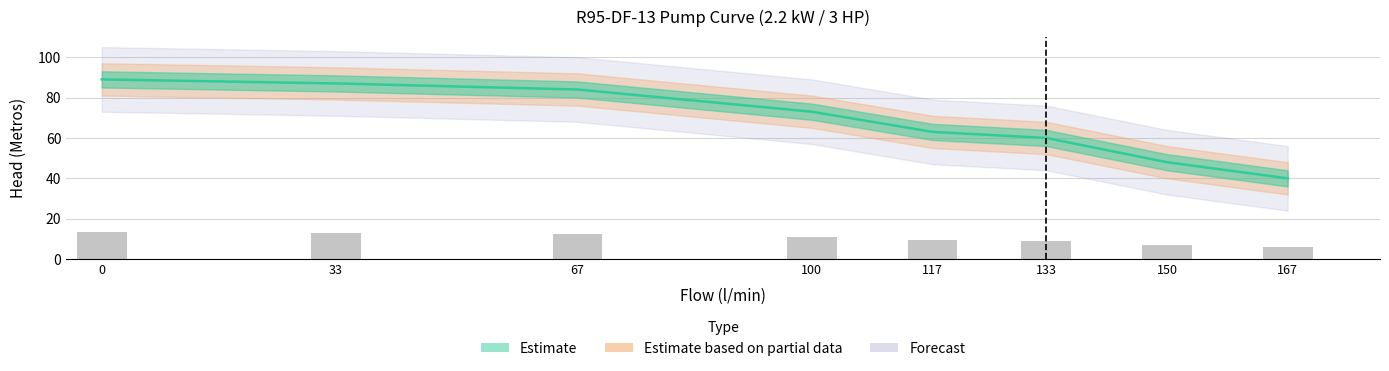

Reading left to right, transcribe all the data shown in this chart.

89	87	84	73	63	60	48	40